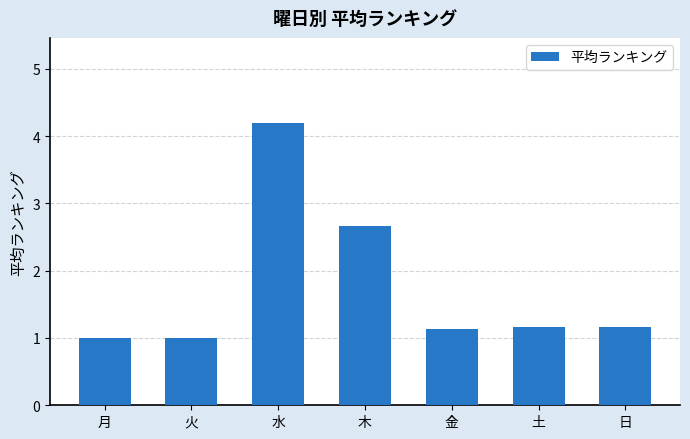

Which has a higher value, 土 or 木?

木